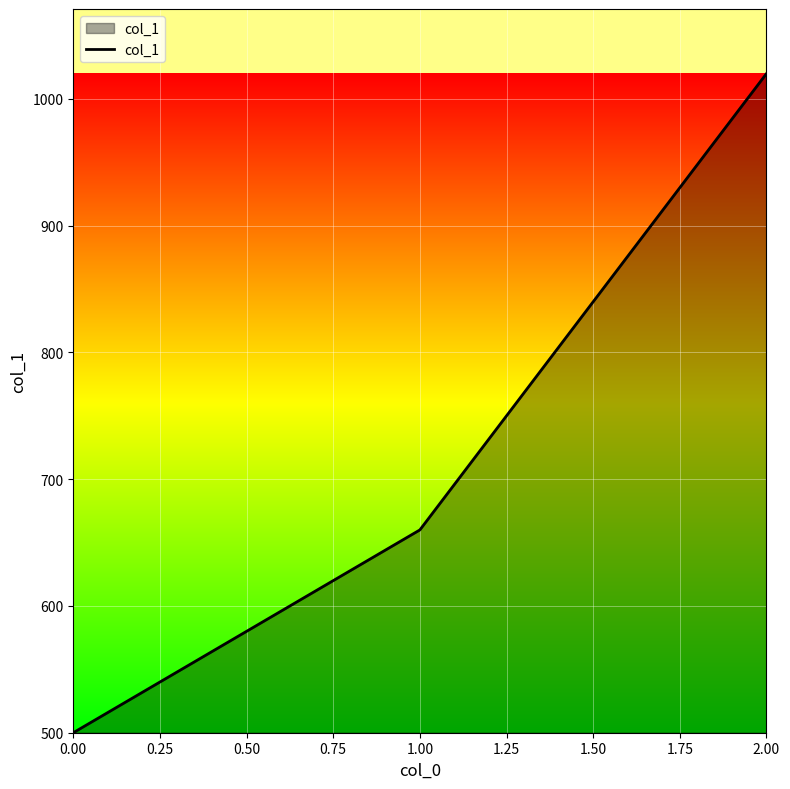

How many distinct data groups are displayed?

1